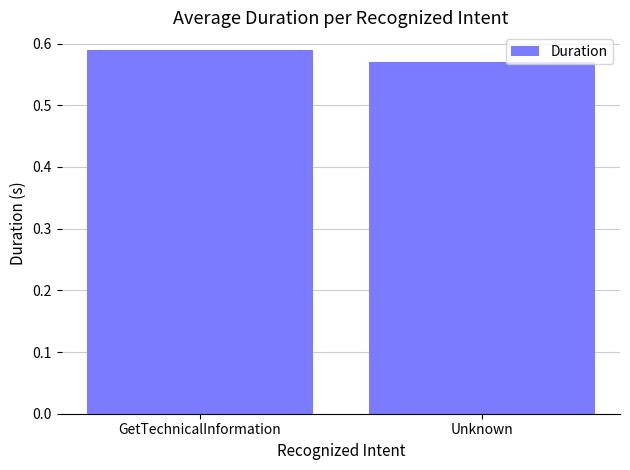

At which category does the chart reach its peak across all series?

GetTechnicalInformation